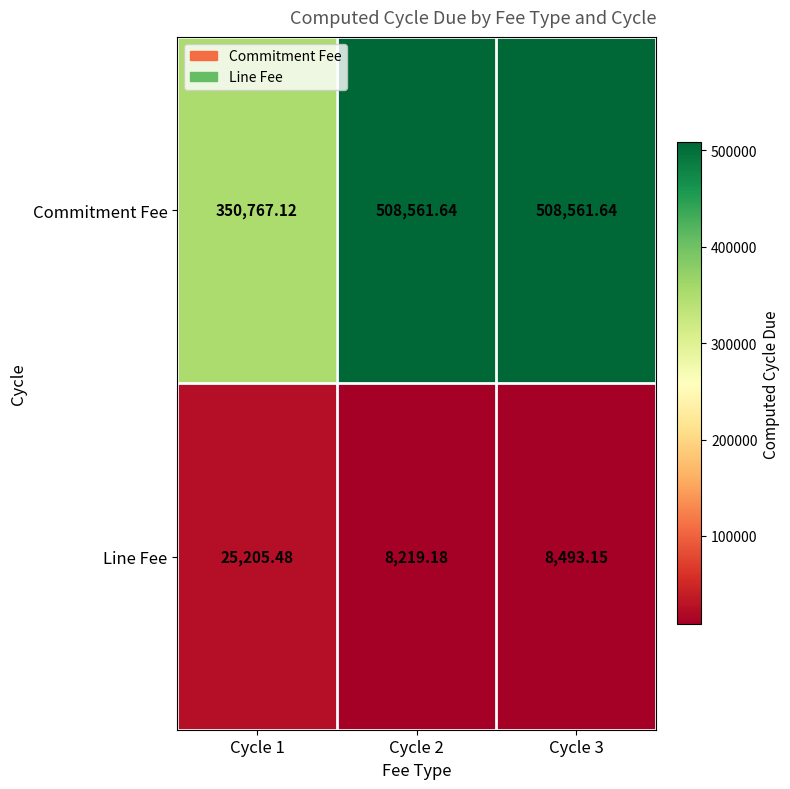

Between Cycle 2 and Cycle 3, which series saw the biggest shift?

Line Fee